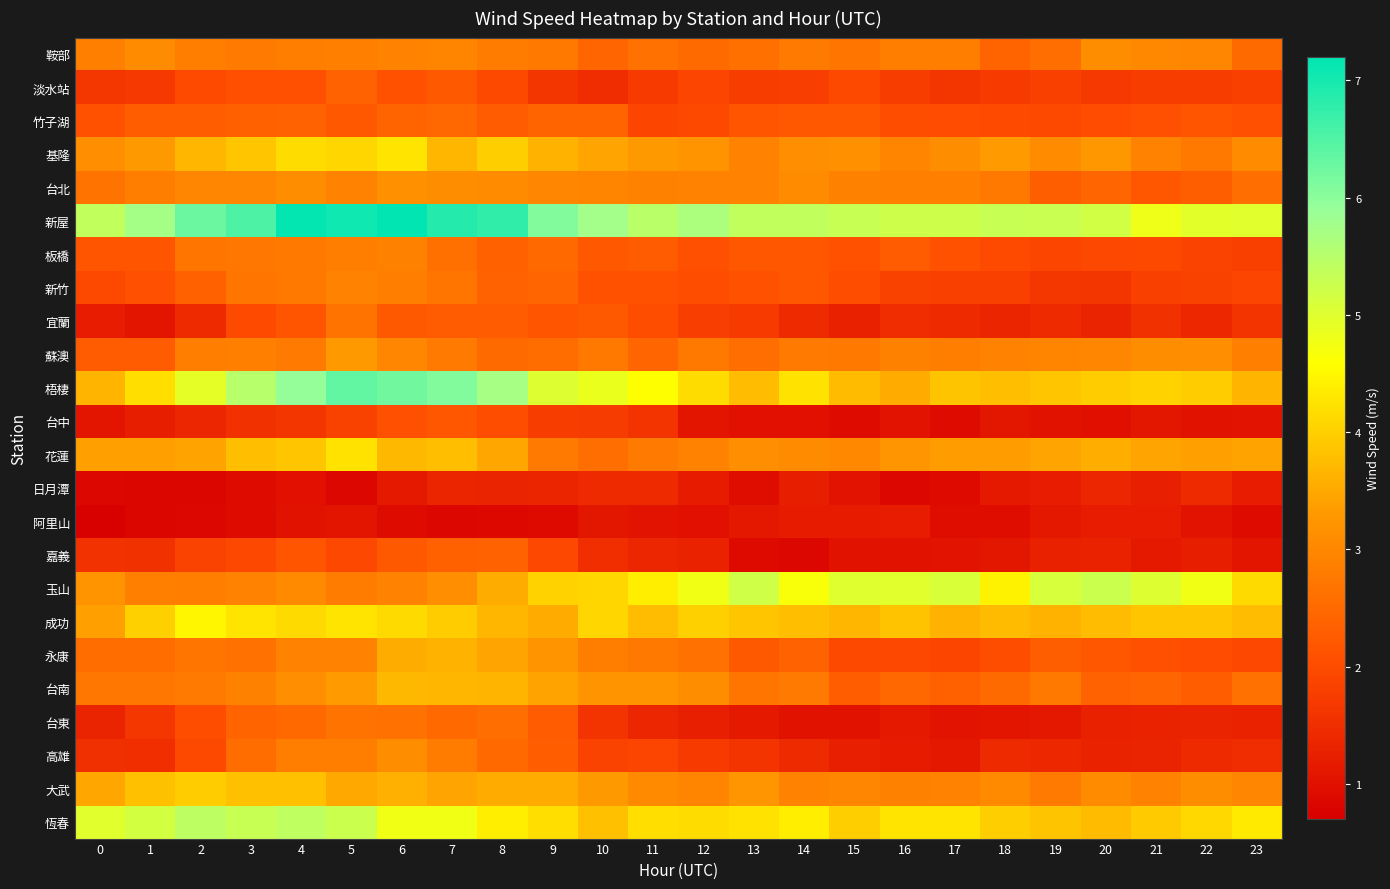

Rank the series at 6 from highest to lowest value.

新屋, 梧棲, 恆春, 基隆, 成功, 花蓮, 台南, 大武, 永康, 台北, 高雄, 蘇澳, 玉山, 鞍部, 板橋, 新竹, 台東, 竹子湖, 宜蘭, 嘉義, 淡水站, 台中, 日月潭, 阿里山